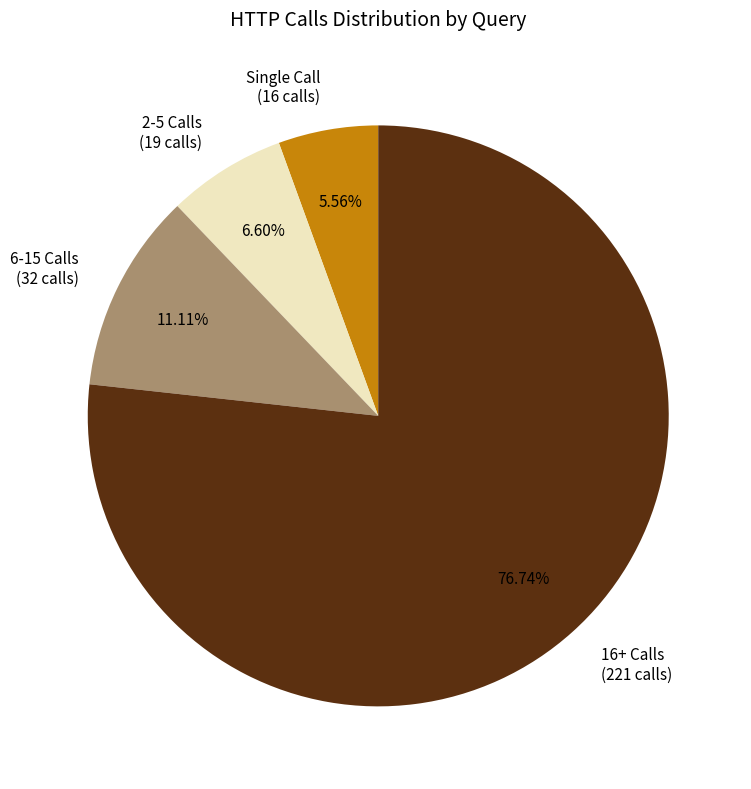

Is there a majority slice in this chart?

Yes